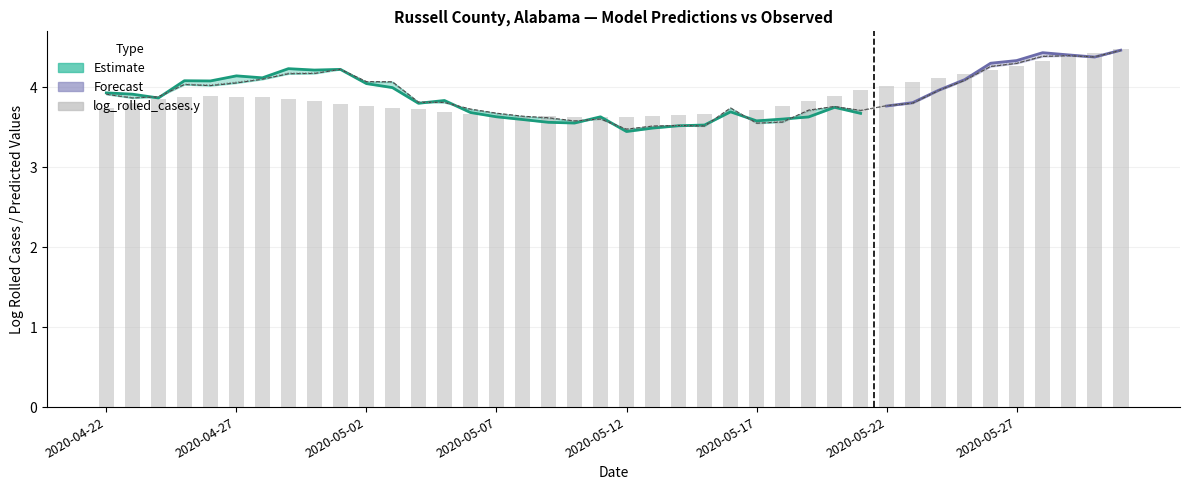

What is the value of the log_rolled_cases.y bar at the 38th from the left?

4.4